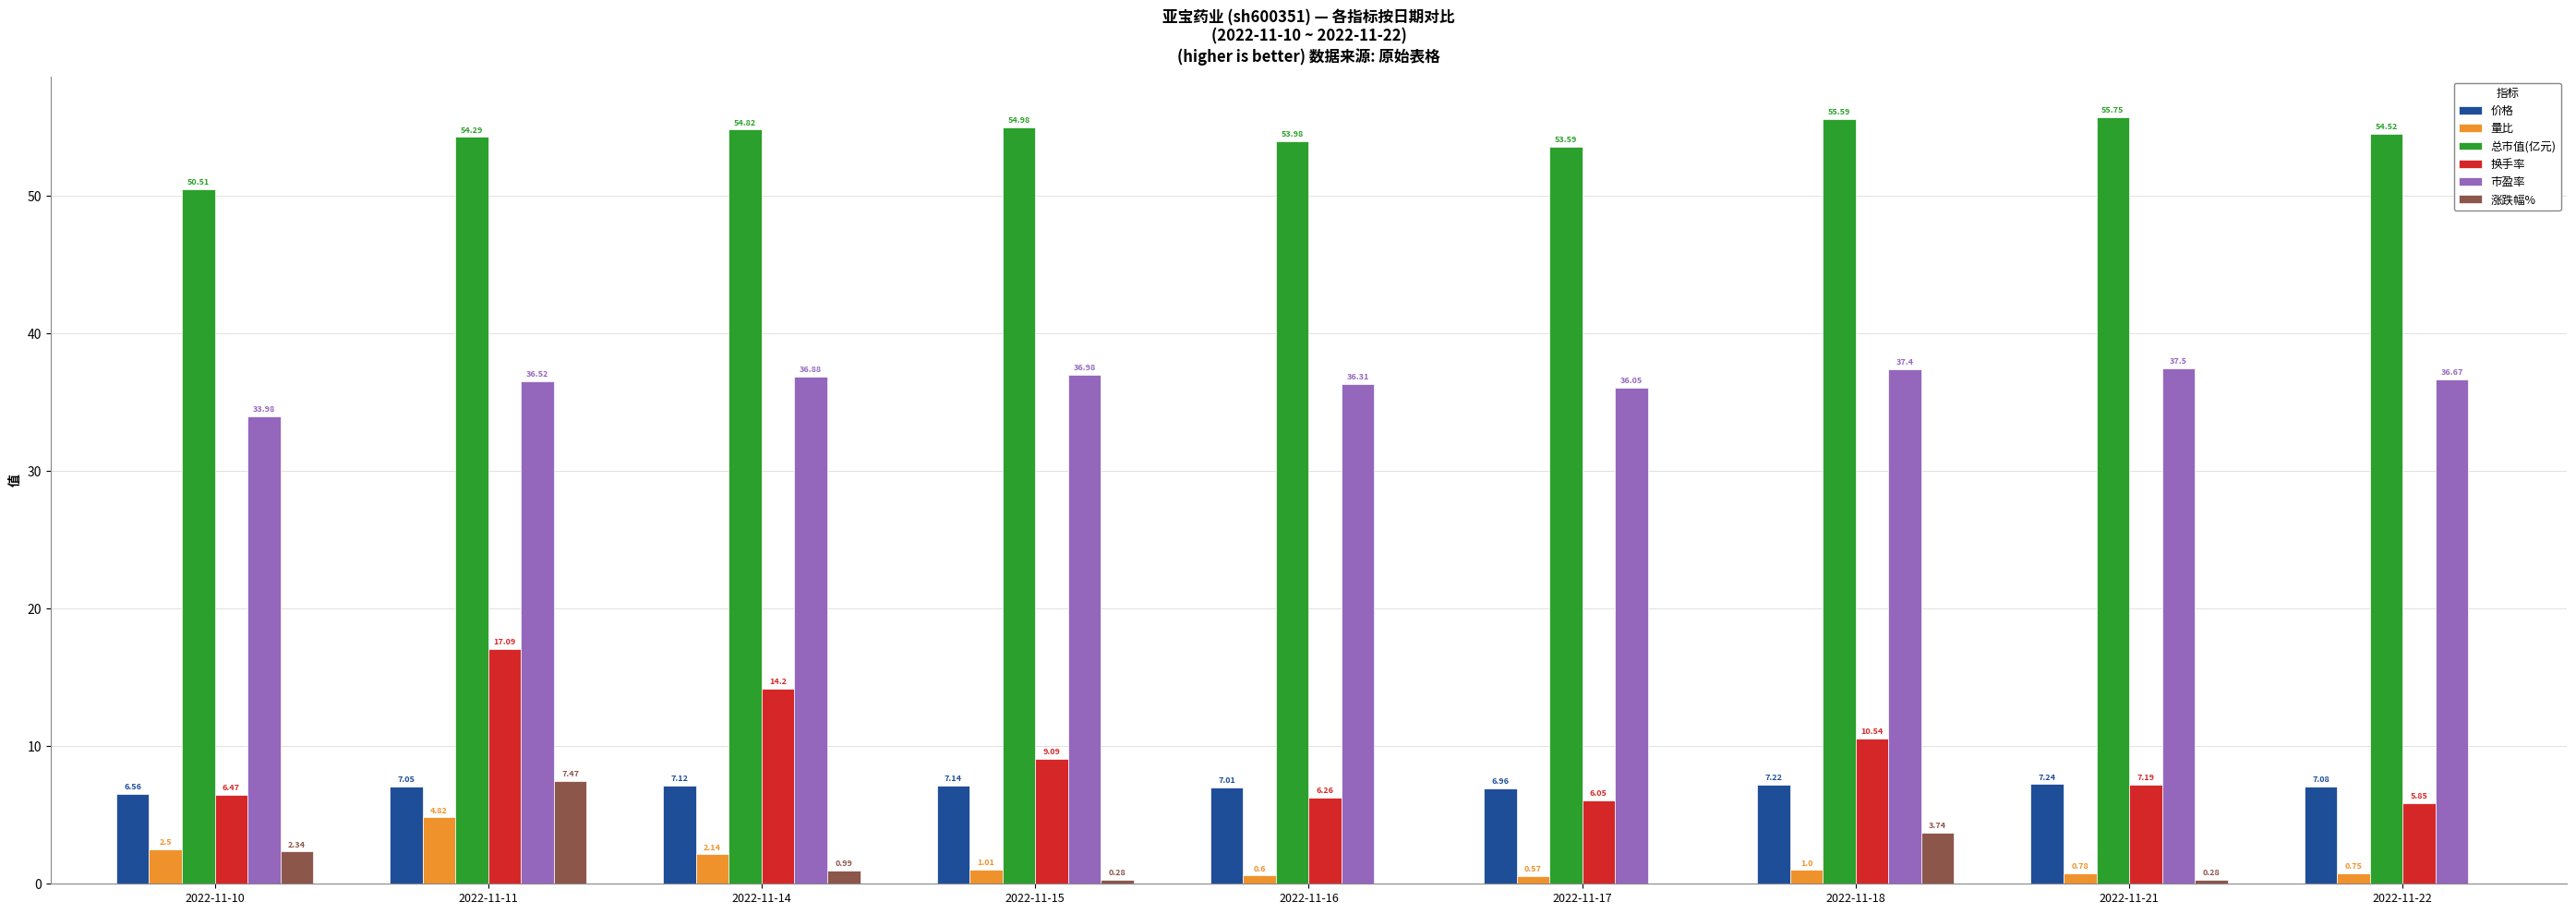

Is the value of 市盈率 at 2022-11-22 greater than the value of 总市值(亿元) at 2022-11-16?

No